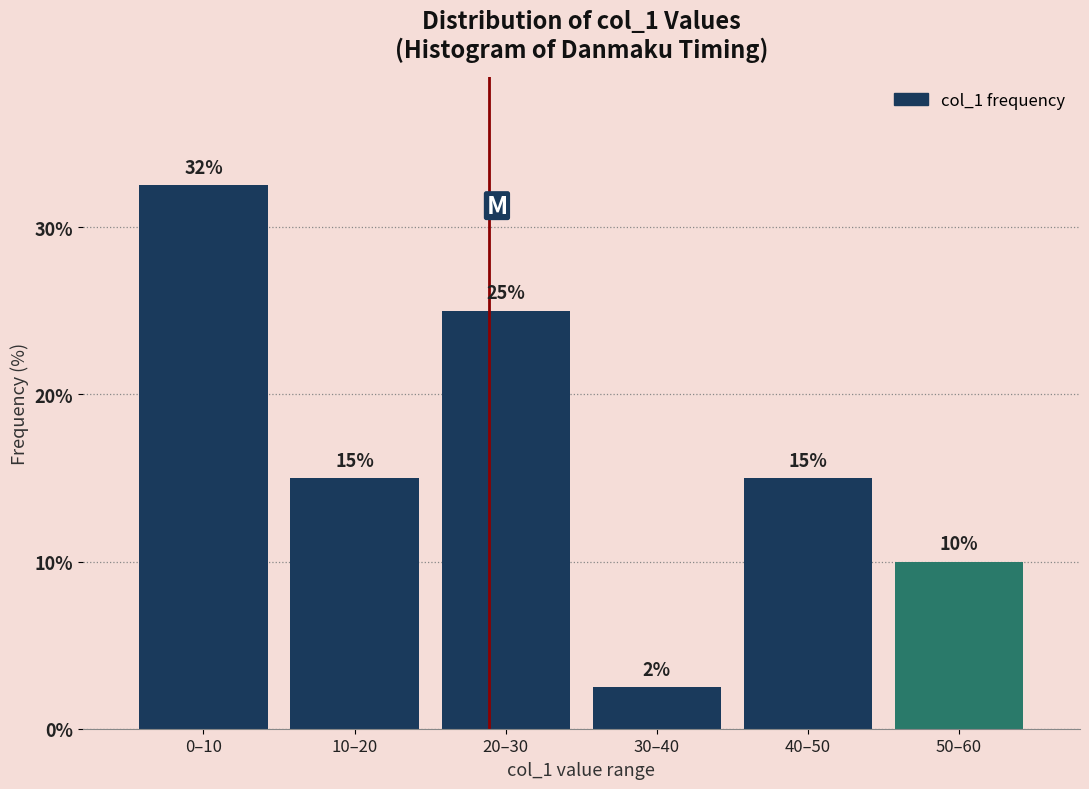

What position from the left is 30–40?

4